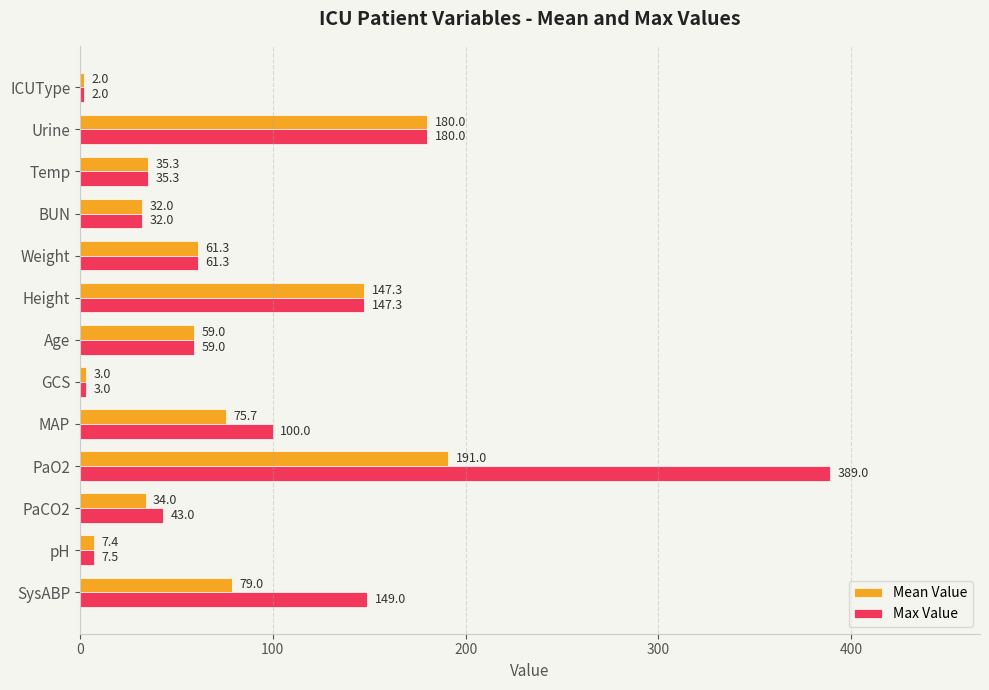

Is it true that Max Value equals 35.3 at Temp?

True